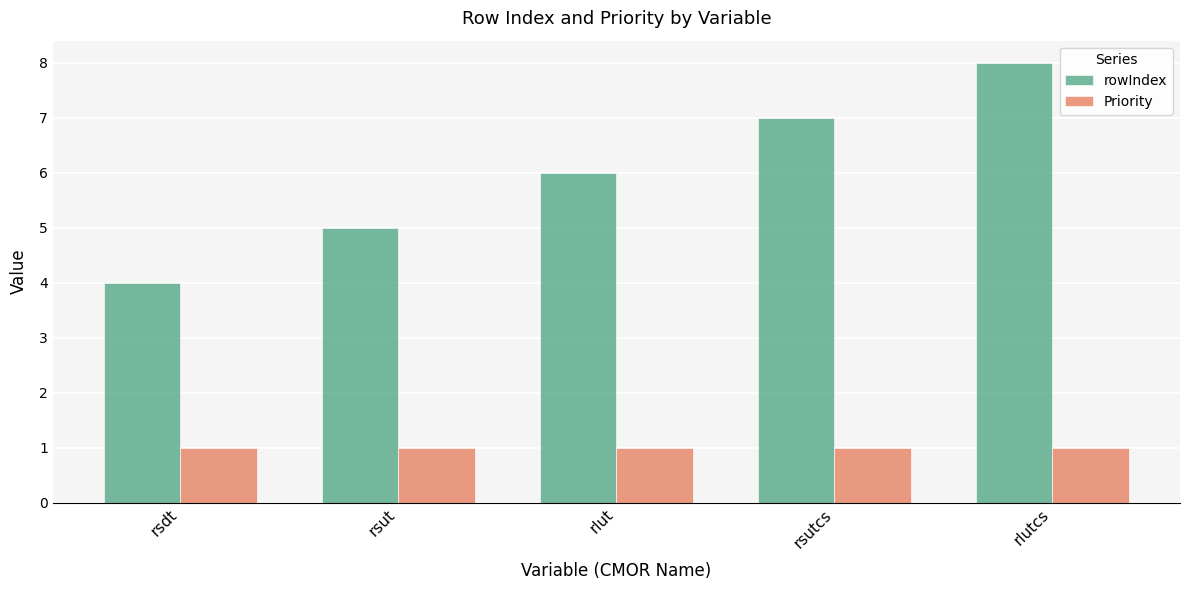

How many data points does each series have?

5